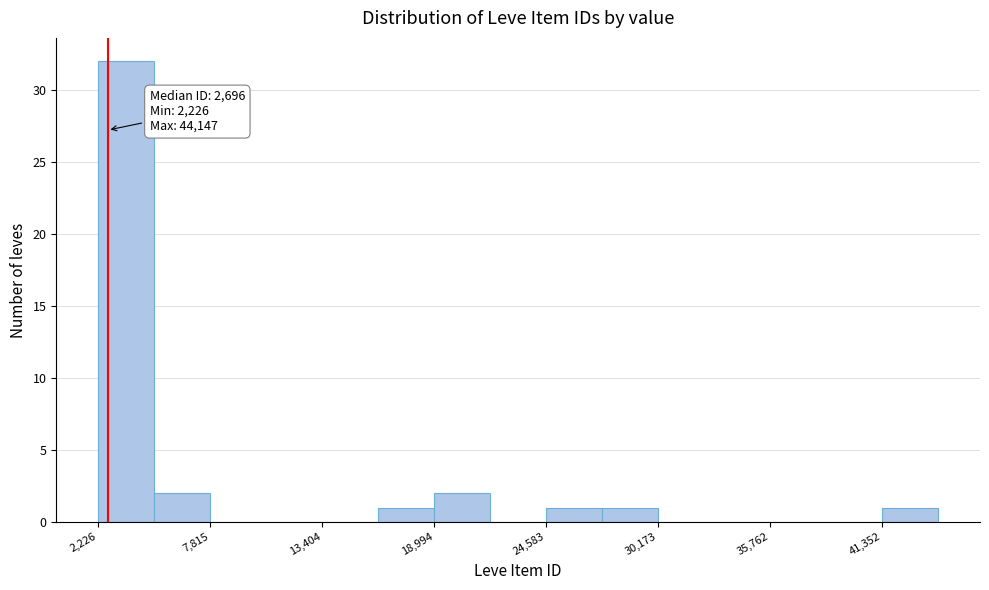

Read against the x-axis, roughly where is the centre of the tallest bar?

4000